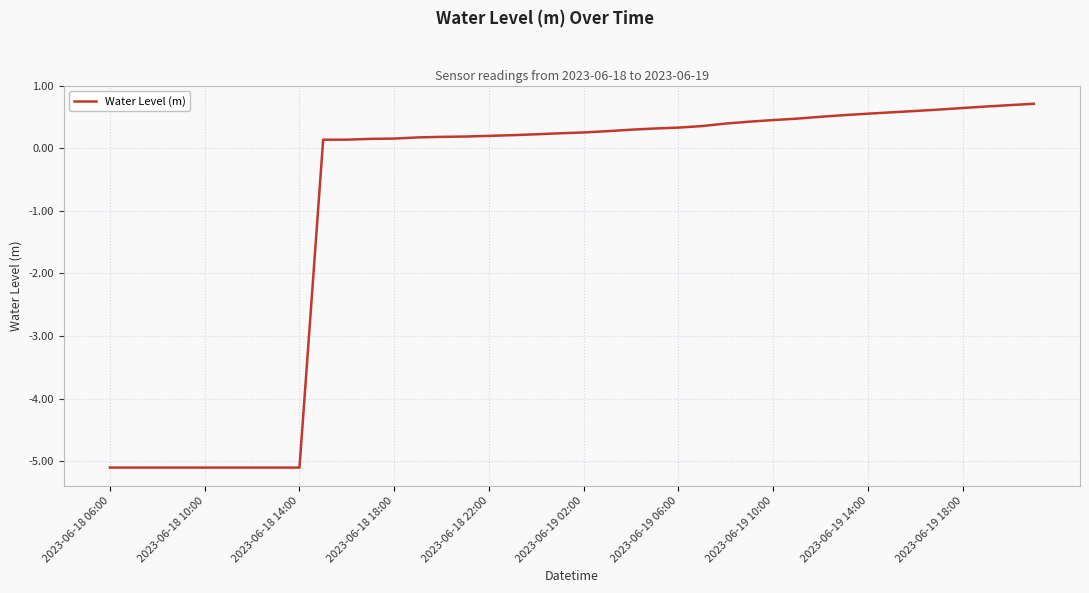

What is the minimum value shown in the chart?

-5.1